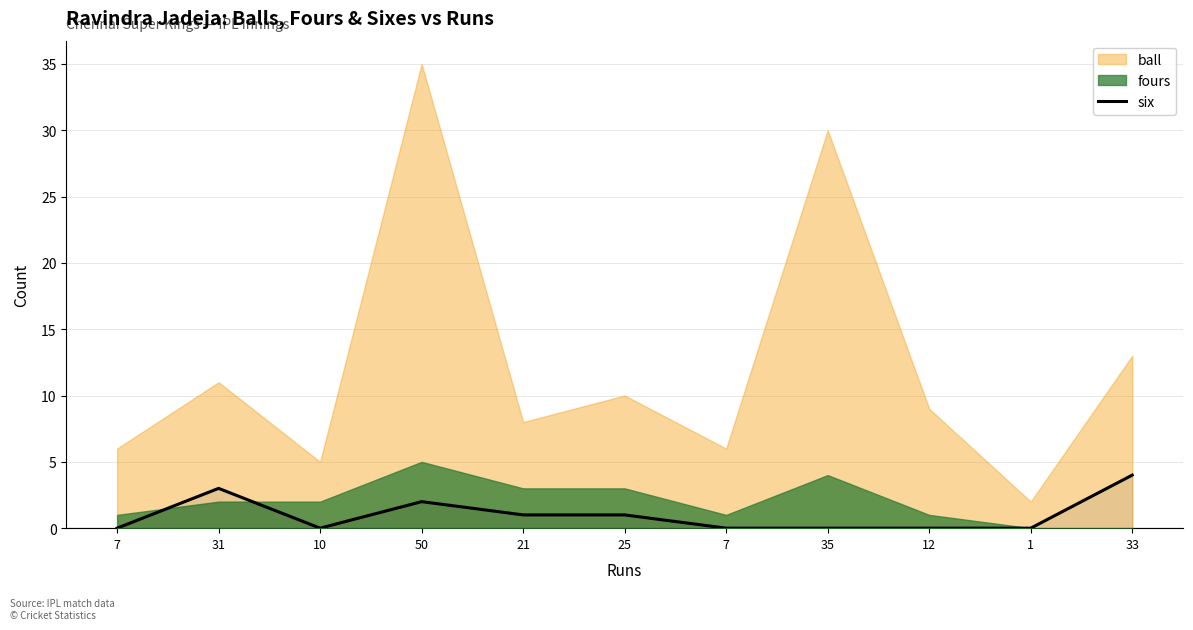

Reading left to right, extract all data points from this chart.

7=0	31=3	10=0	50=2	21=1	25=1	7=0	35=0	12=0	1=0	33=4